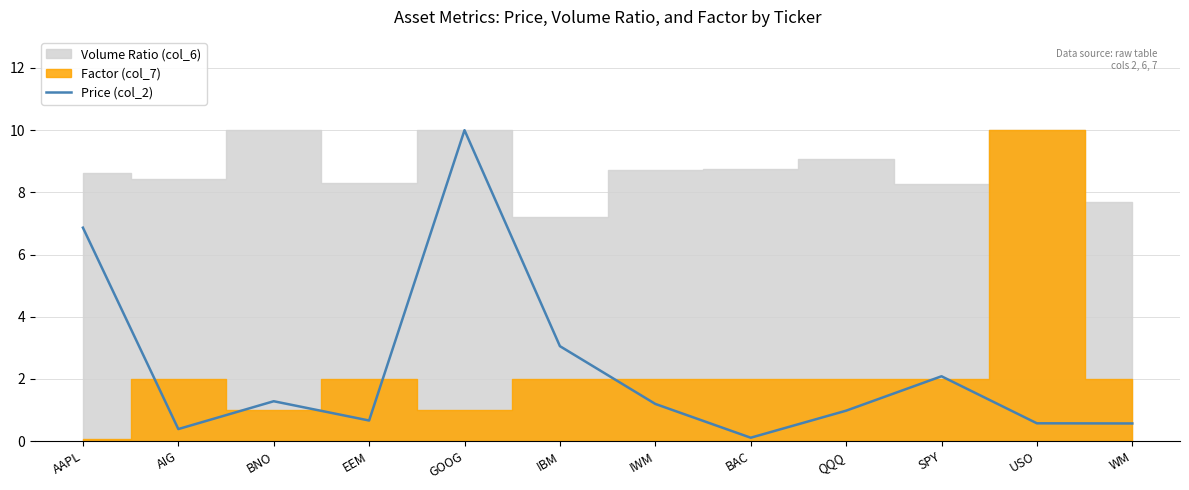

Where does the data first go above 1?

AAPL